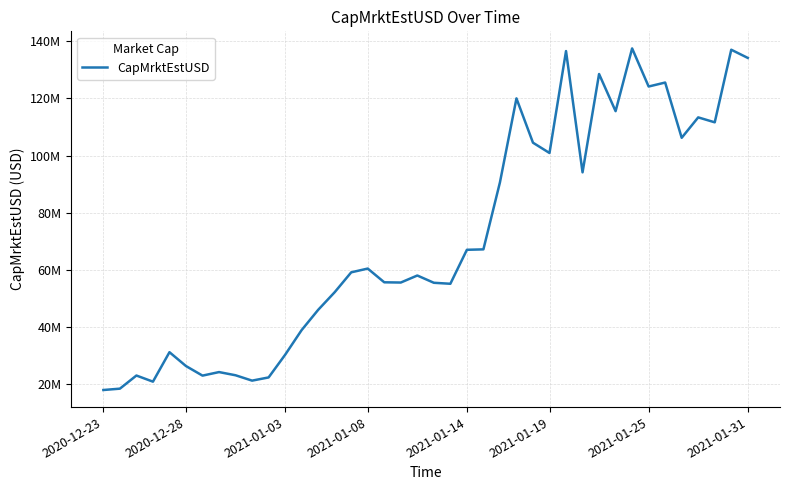

What is the value of the 6th point from the left?

26231260.6